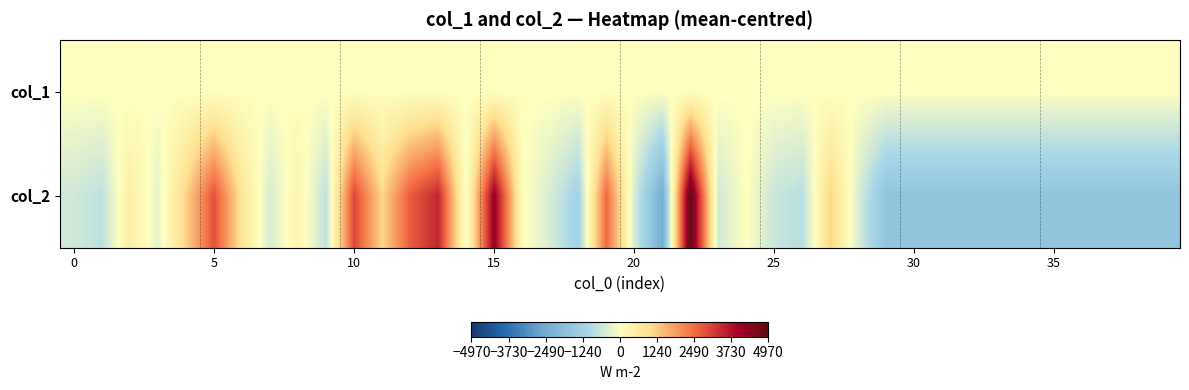

At which category does the chart reach its peak across all series?

22